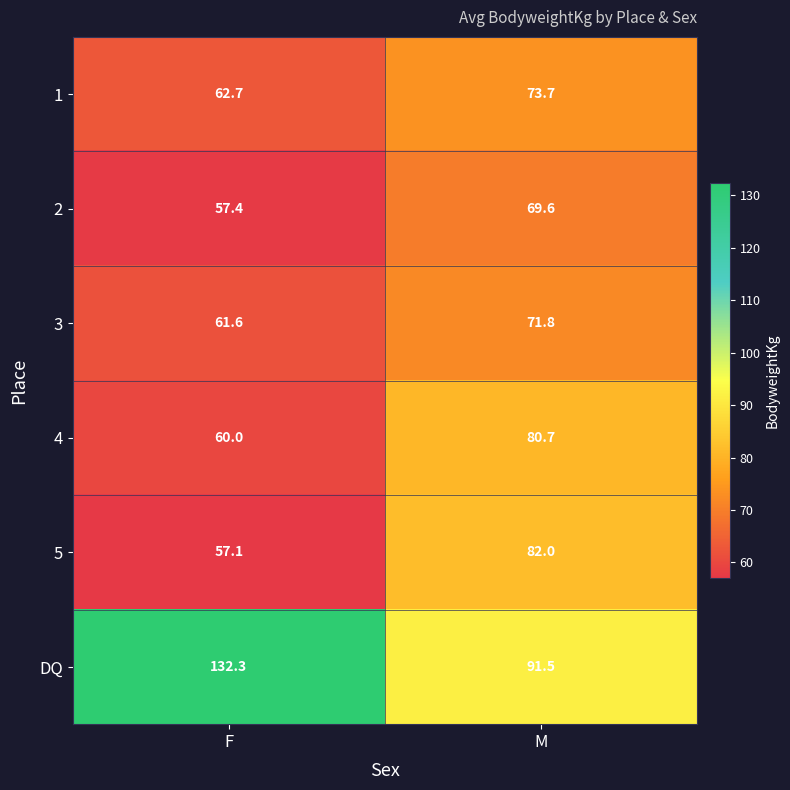

What is the average value of the 3 series?

66.7